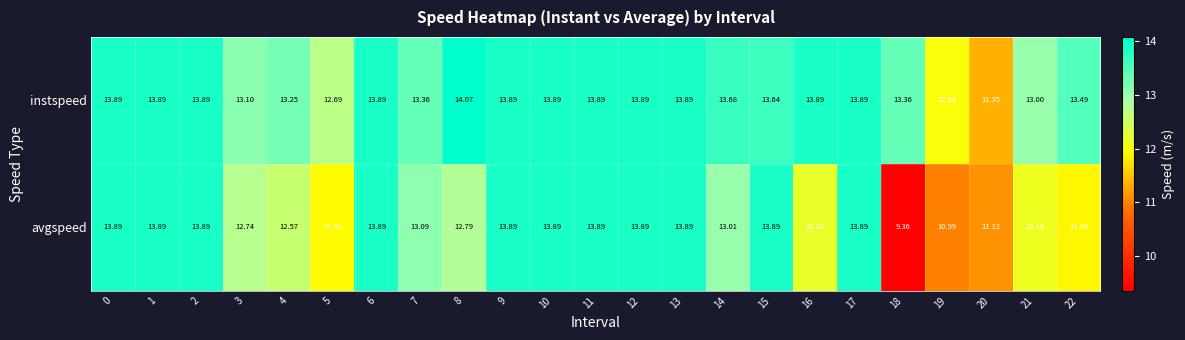

List the series in order of their peak value, highest first.

instspeed, avgspeed